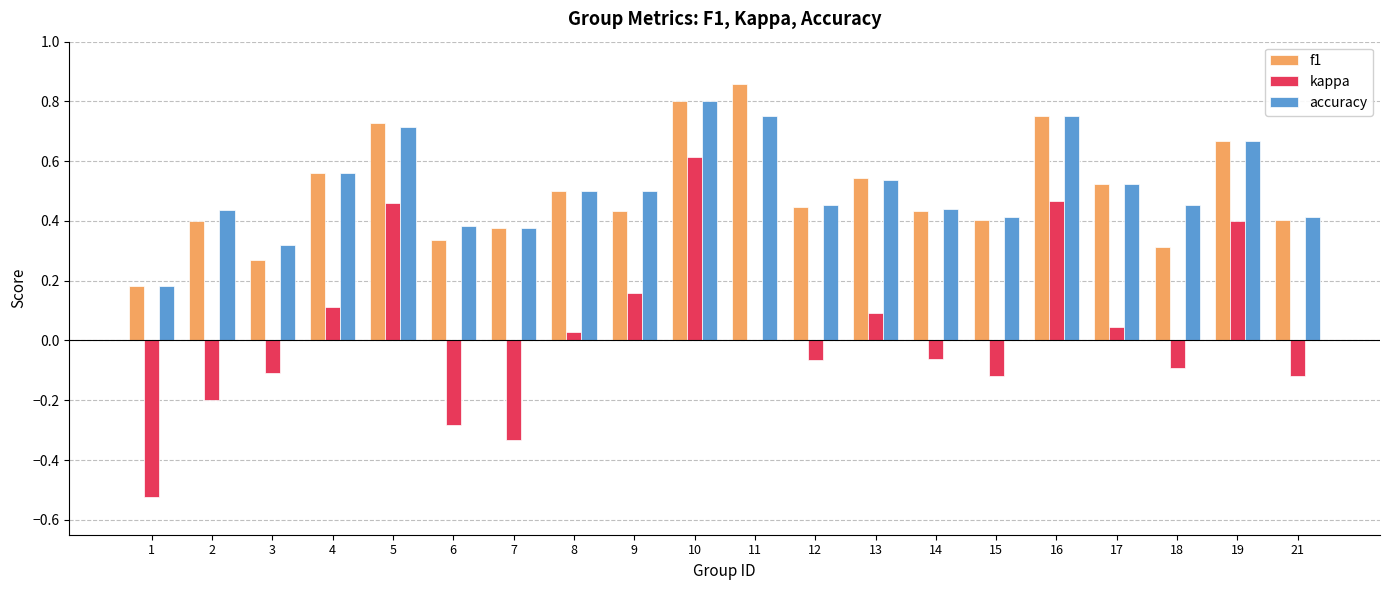

Which category has the highest value in the kappa series?

10